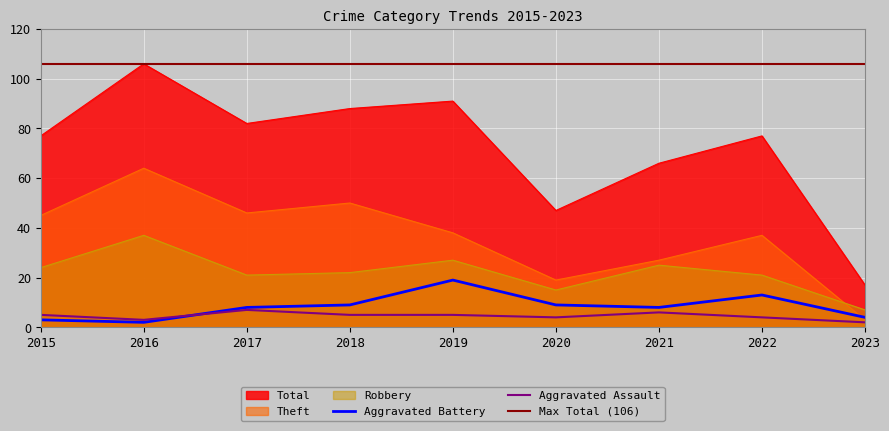

The value of Robbery at 2023 is 12. True or false?

False